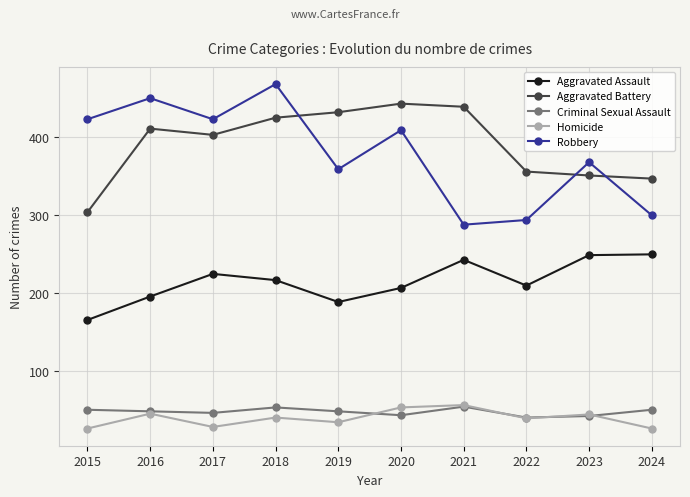

What is the minimum value shown in the chart?

27